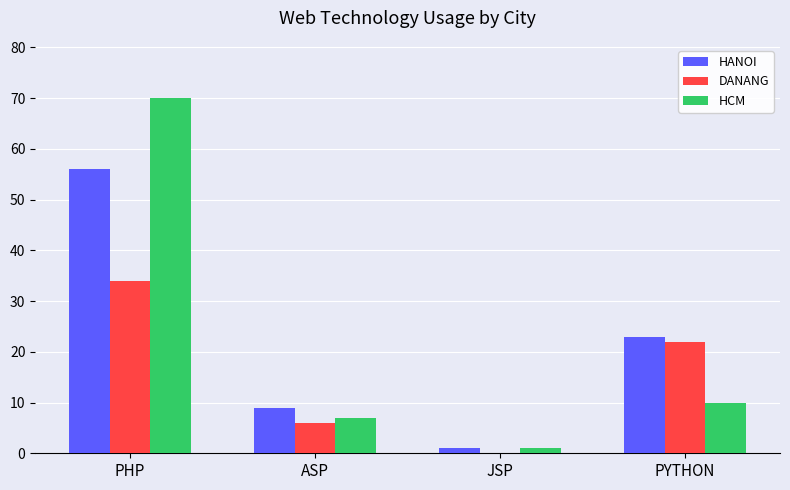

Are the bars horizontal?

No